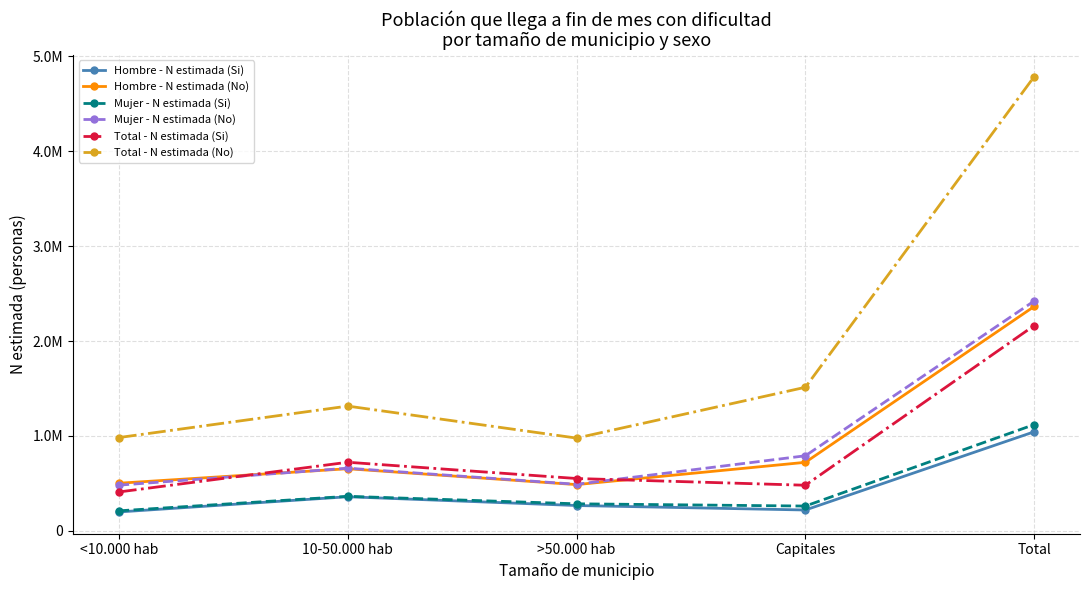

Is this an area chart (filled region under the line)?

No